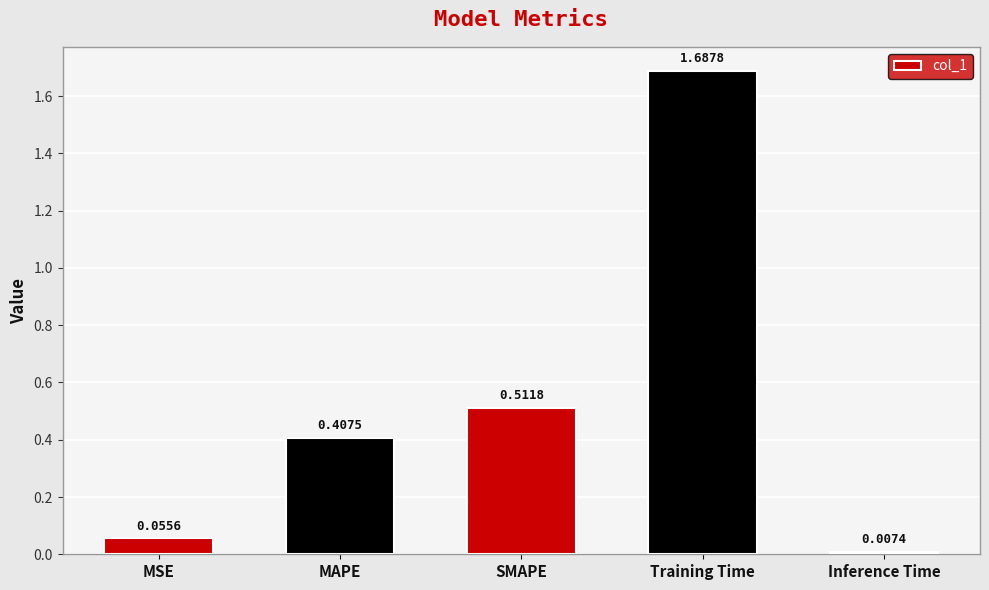

What is the sum of the values at MAPE and SMAPE?

0.9